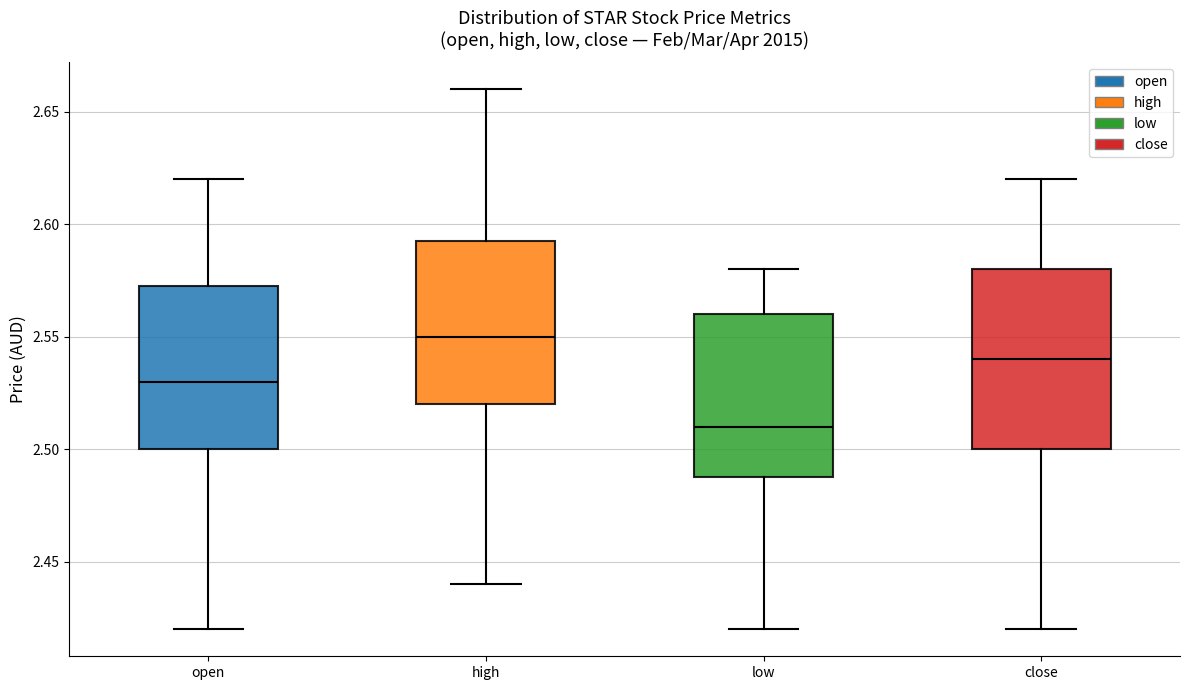

Which box has the highest median line?

high